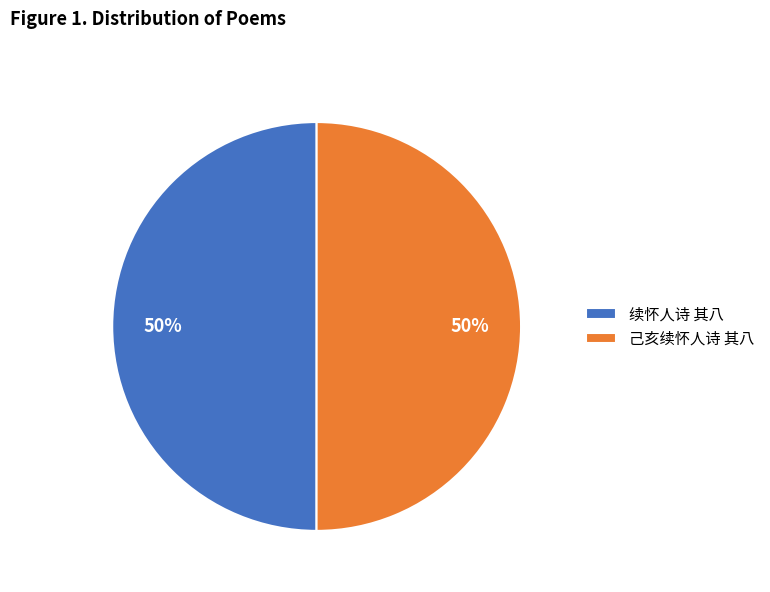

Approximately how many times larger is the value at 己亥续怀人诗 其八 compared to 续怀人诗 其八?

1.0